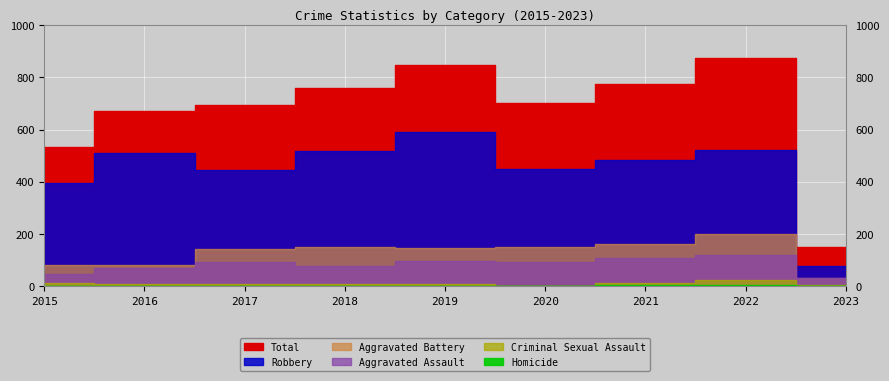

At how many categories does at least one series exceed 456?

8